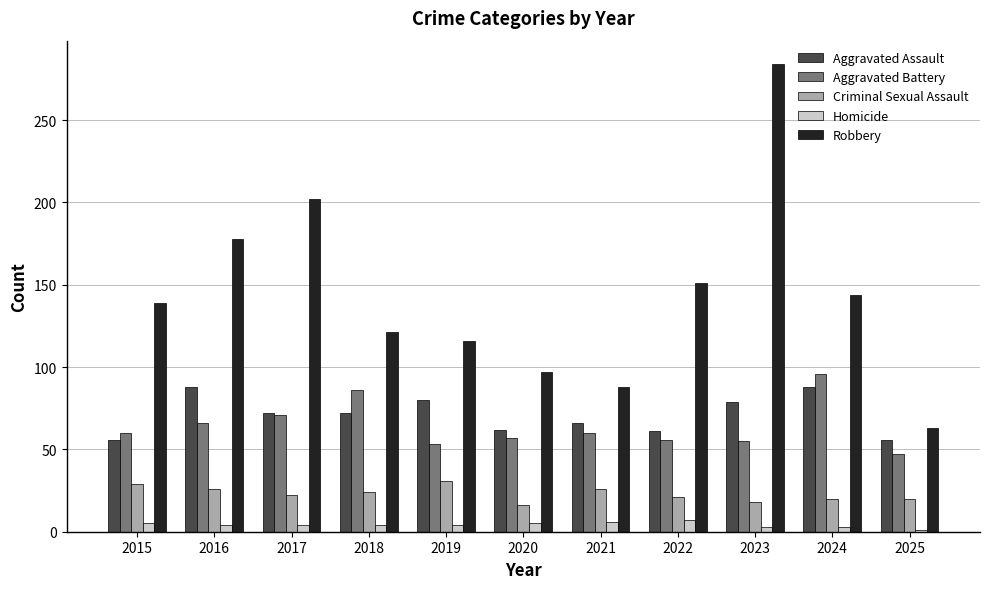

The value of Aggravated Battery at 2015 is 23. True or false?

False